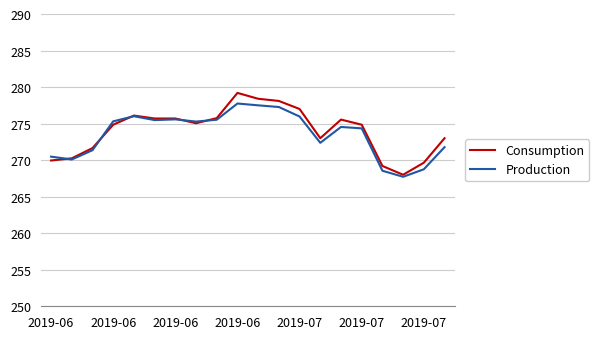

Does the chart have visible grid lines?

Yes